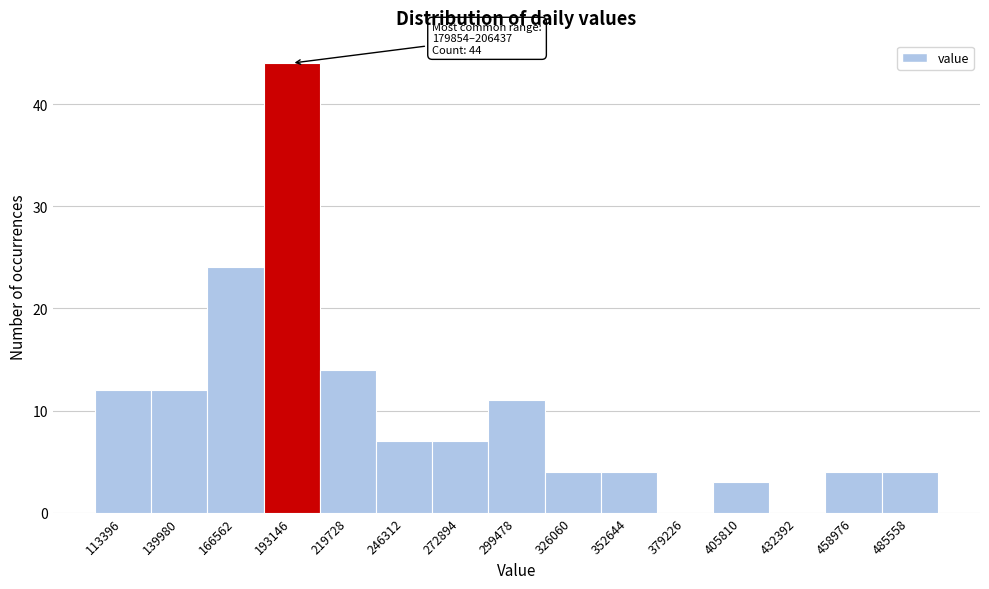

Over which range of the x-axis is the bar tallest?

180000 to 205000